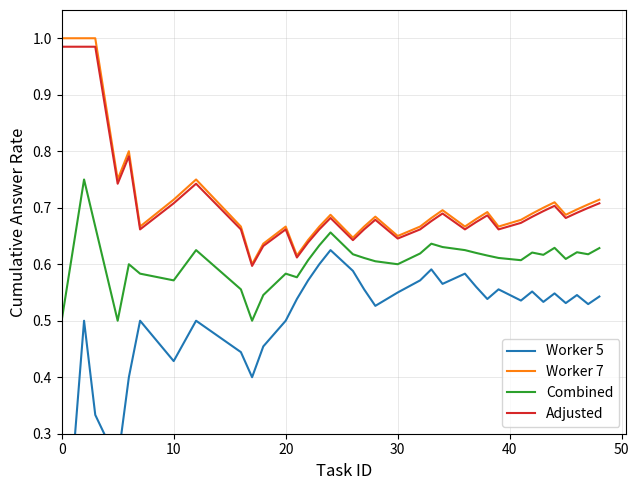

True or false: Combined and Worker 7 cross at least once.

False